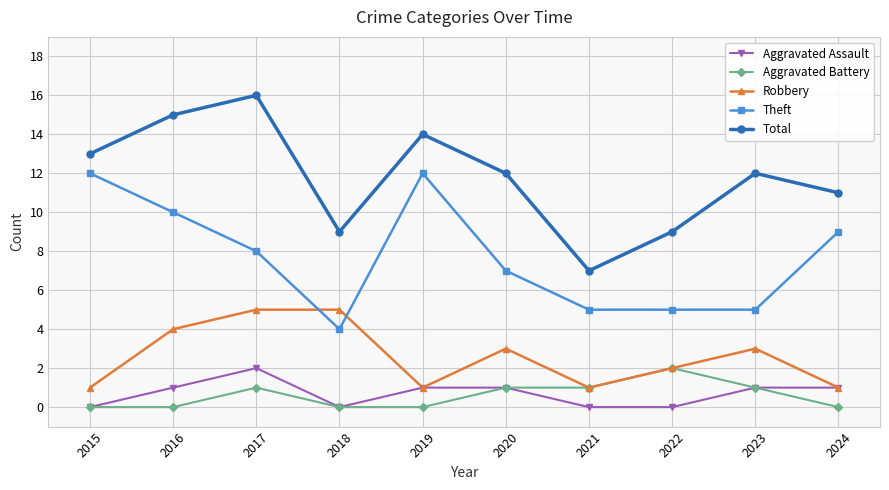

The value of Aggravated Assault at 2016 is 2. True or false?

False